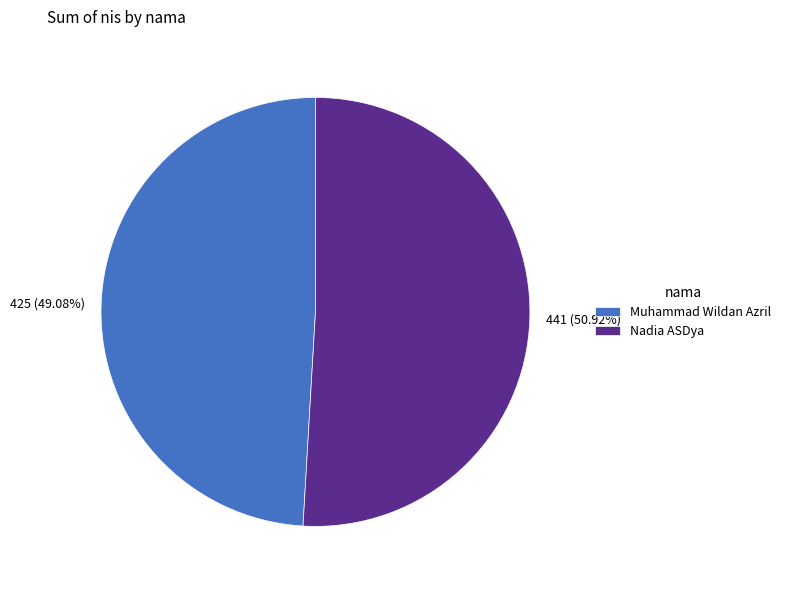

What portion of the pie excludes Muhammad Wildan Azril?

50.9%